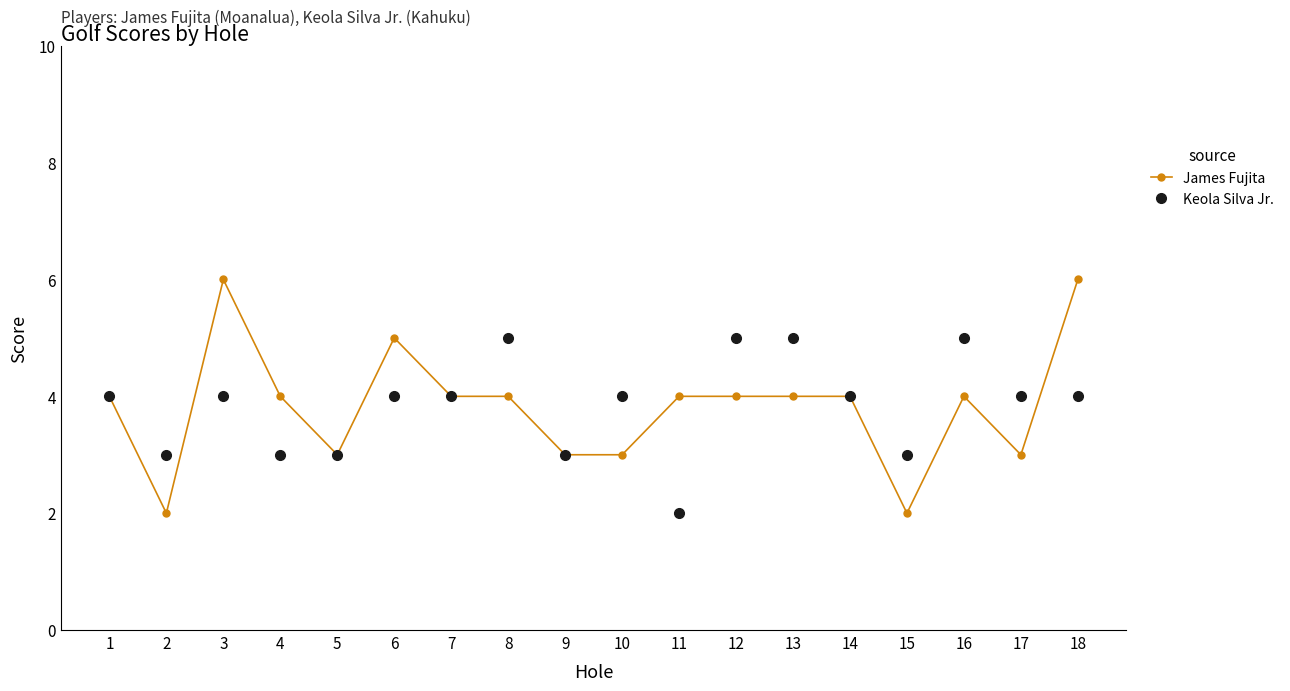

Is it true that Keola Silva Jr. equals 5 at 15?

False